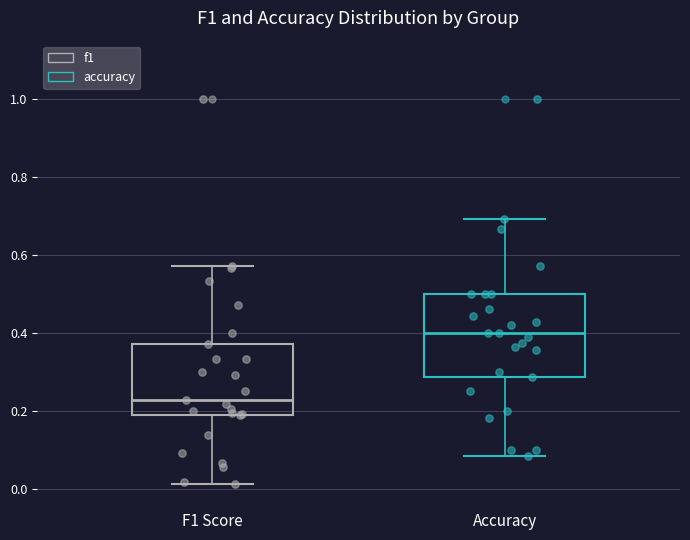

Which box has the highest median line?

Accuracy